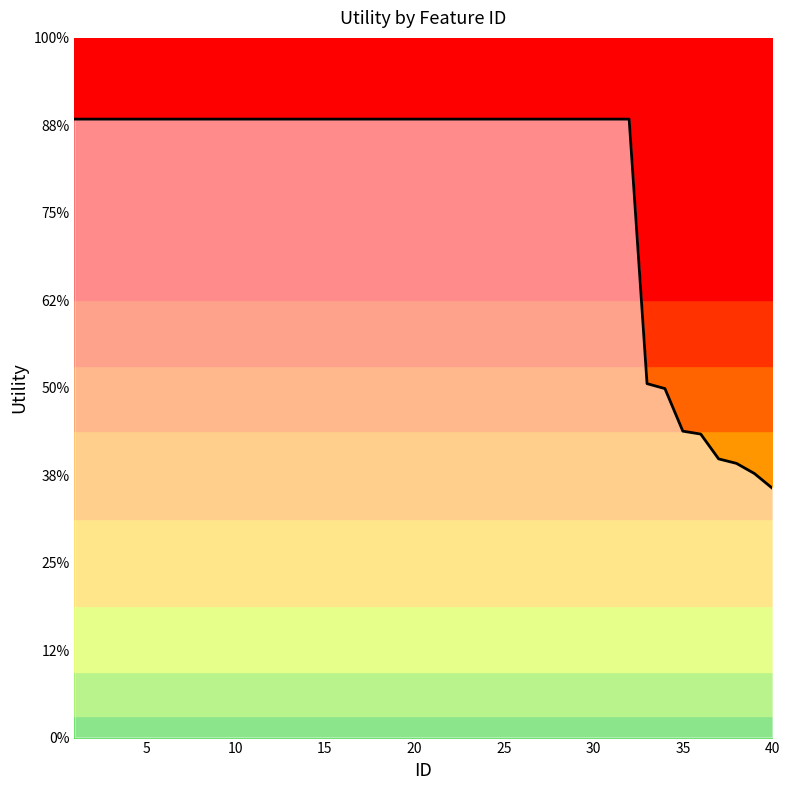

Approximately how many times larger is the value at 13 compared to 21?

1.0